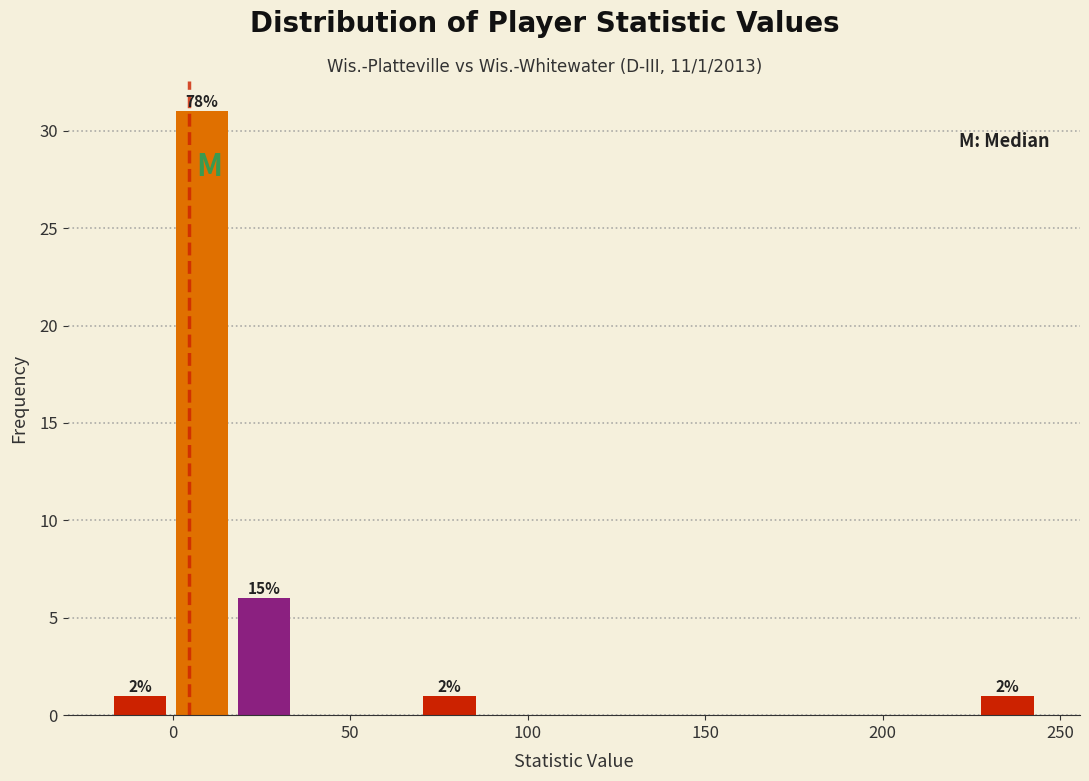

Read against the x-axis, roughly where is the centre of the tallest bar?

10